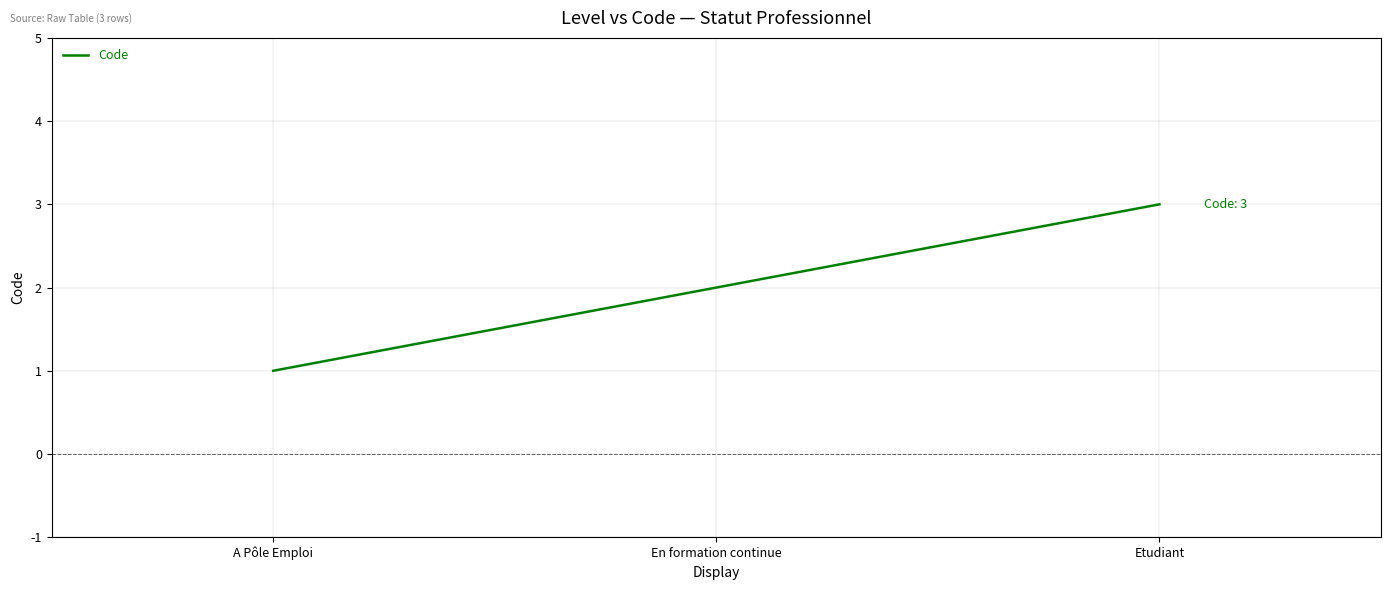

What position from the right is Etudiant?

1